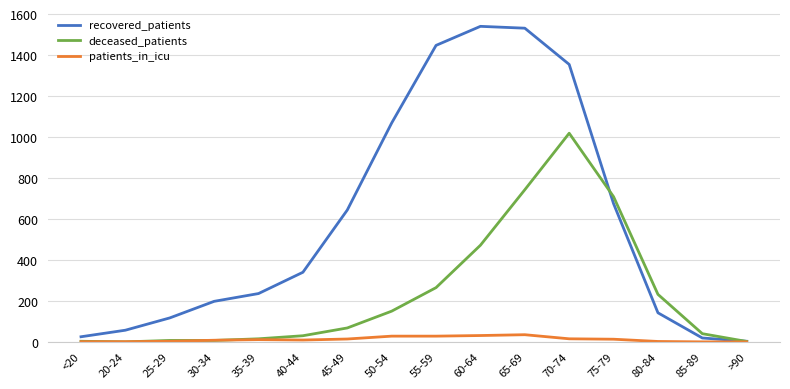

True or false: recovered_patients has a value of 247 at 80-84.

False